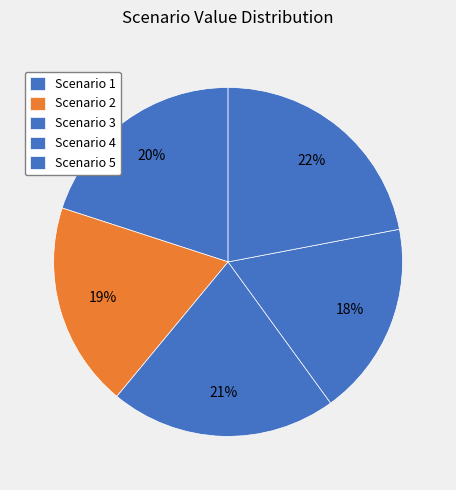

The Scenario 3 slice represents 21% of the pie. True or false?

True